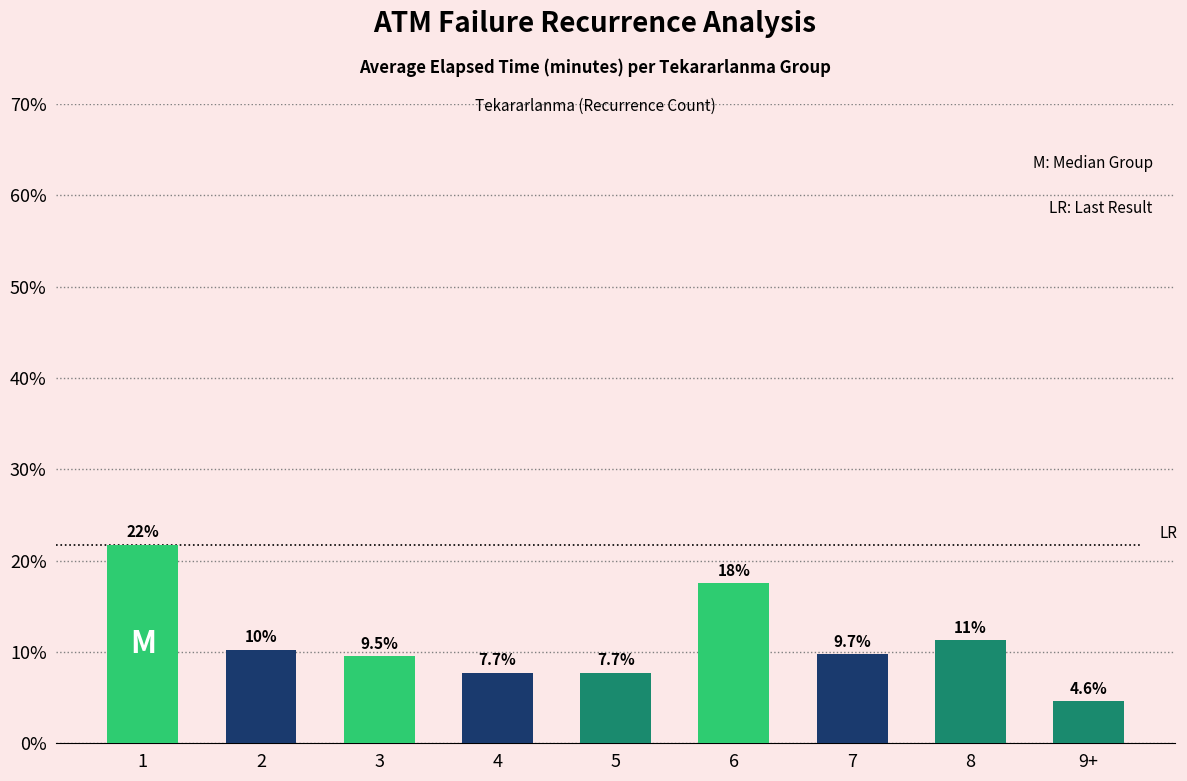

Between 9+ and 8, which is larger?

8